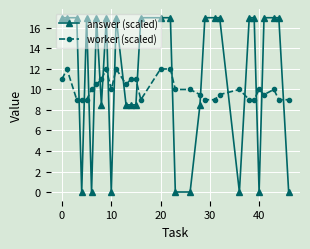

What is the lowest value of the worker (scaled) series?

9.0